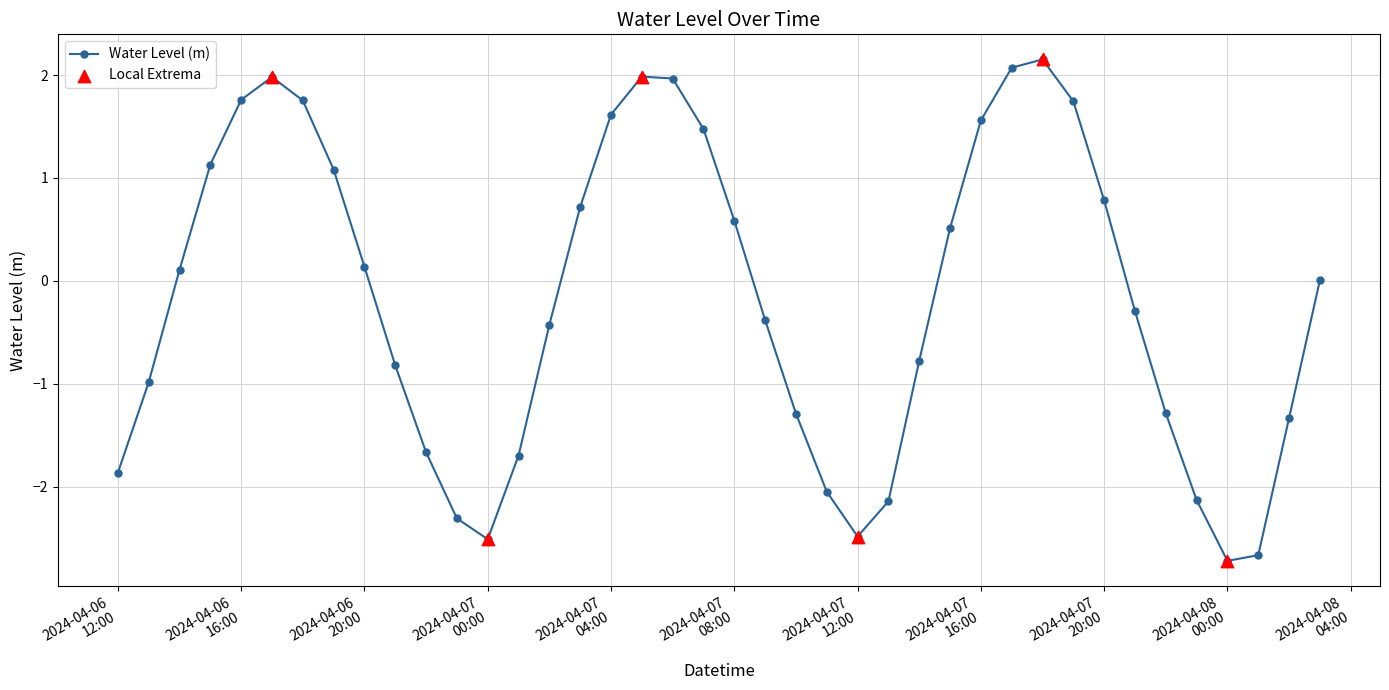

What is the smallest value displayed?

-2.7